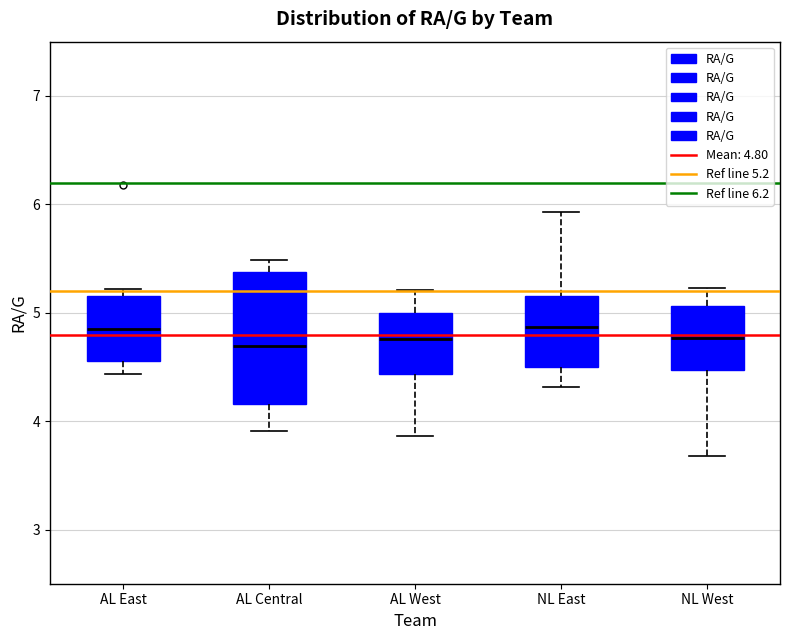

Which box is the tallest, from its lower edge to its upper edge?

AL Central